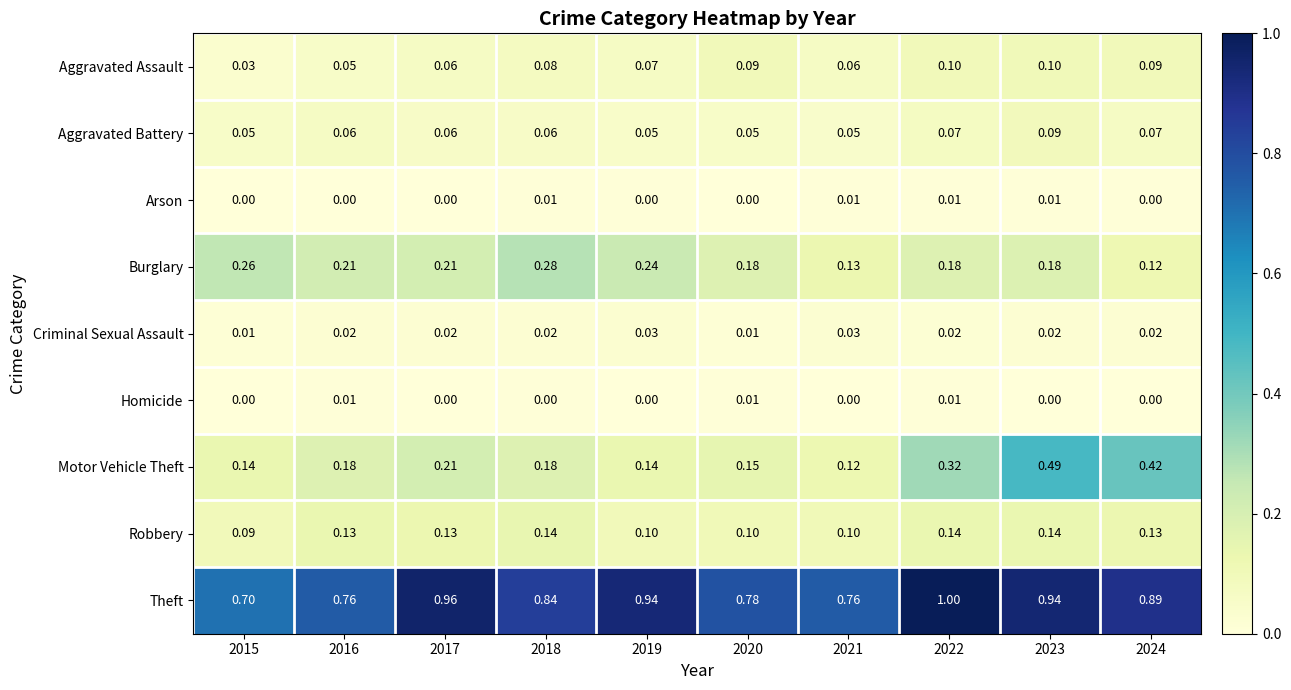

Which category has the highest value across all series?

2022